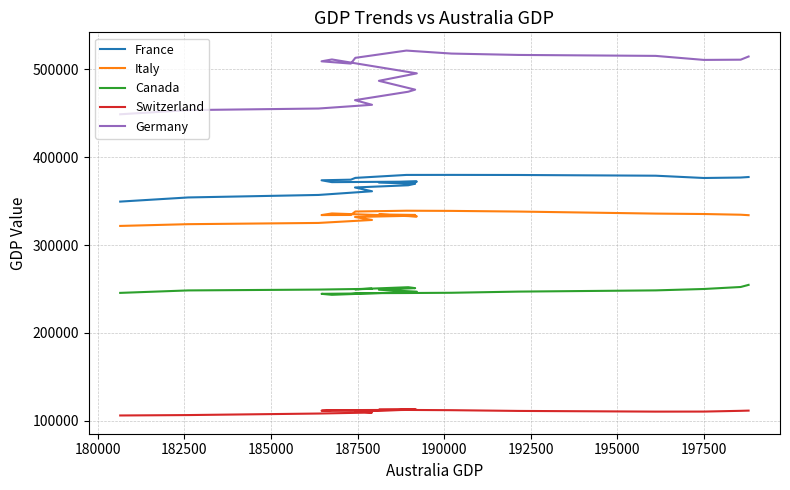

At which label does Switzerland first exceed 111530?

190000